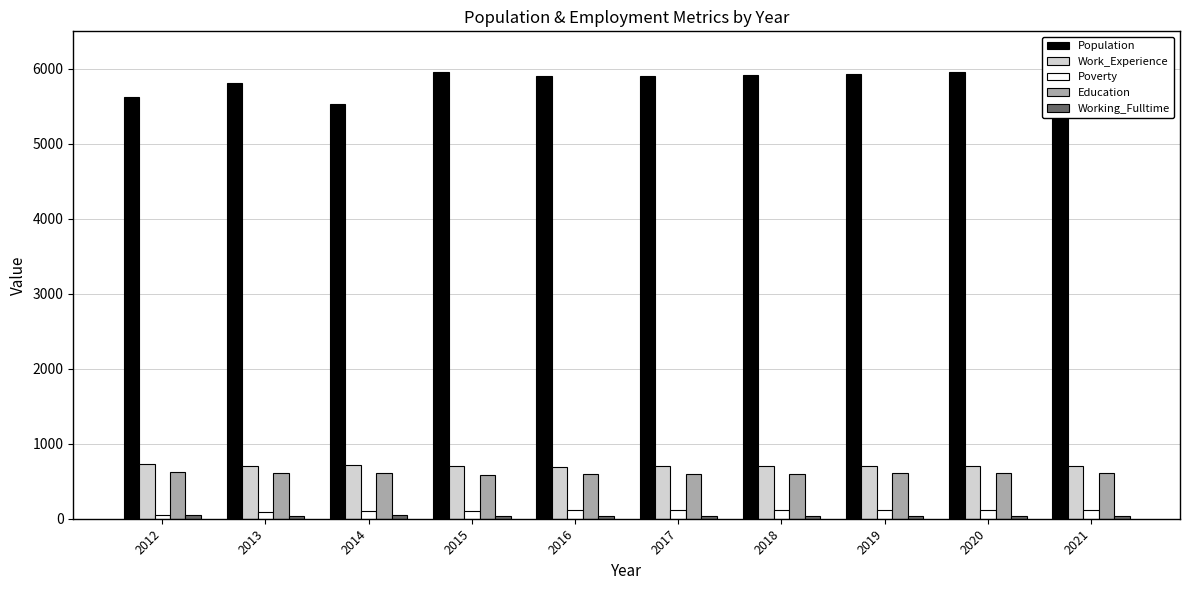

What is the difference between the maximum and second lowest values in the Population series?

351